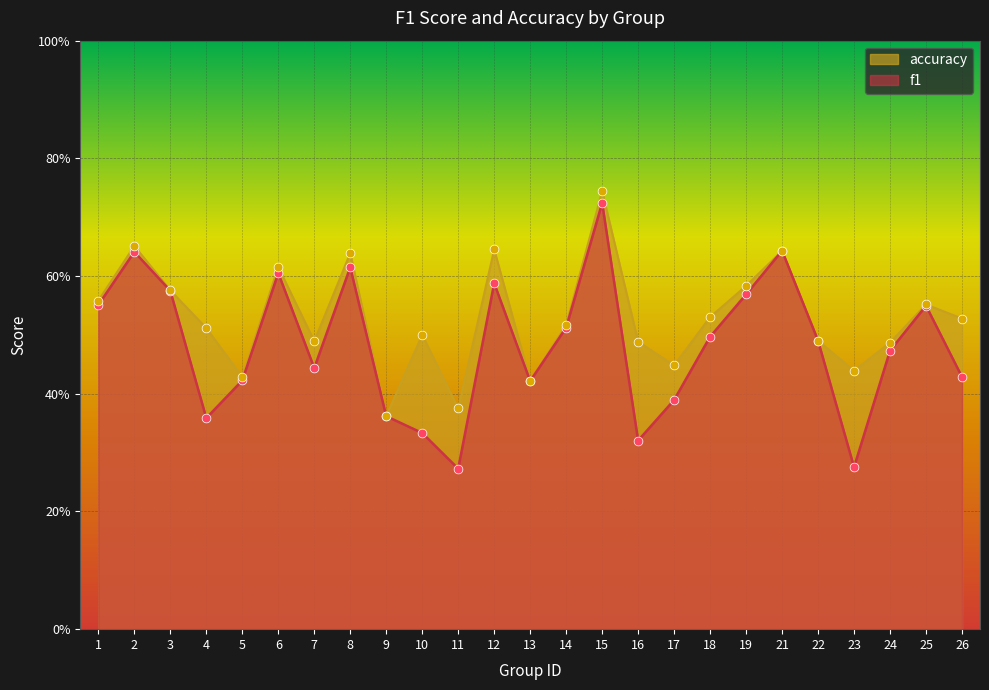

Which series has the largest total across all categories?

accuracy